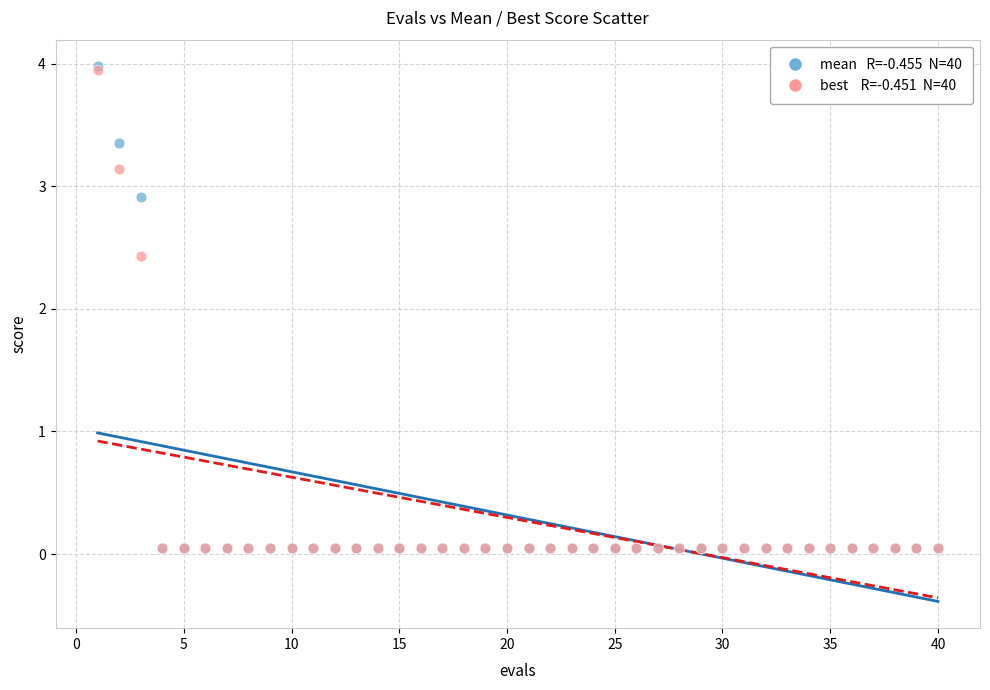

Across all series, what Y value is closest to 2?

2.4